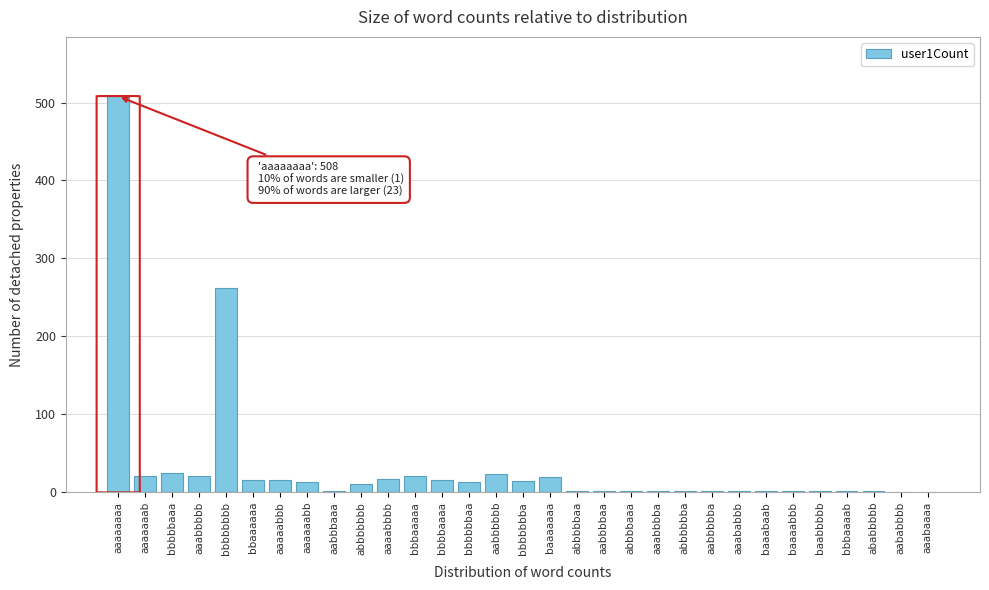

What is the greatest value displayed?

508